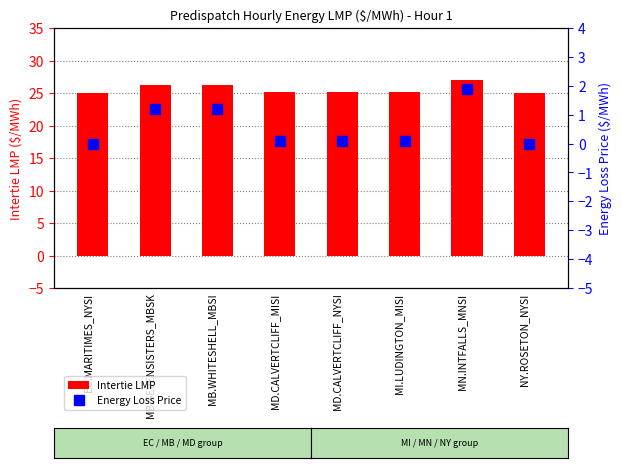

At how many categories does at least one series exceed 9?

8